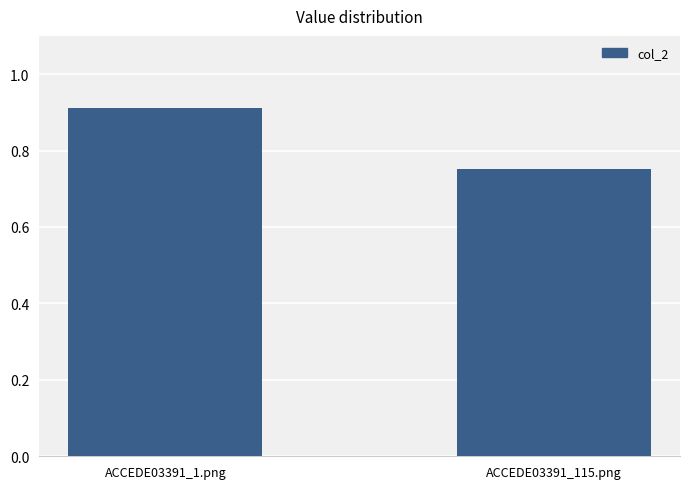

At which category does the chart reach its minimum across all series?

ACCEDE03391_115.png